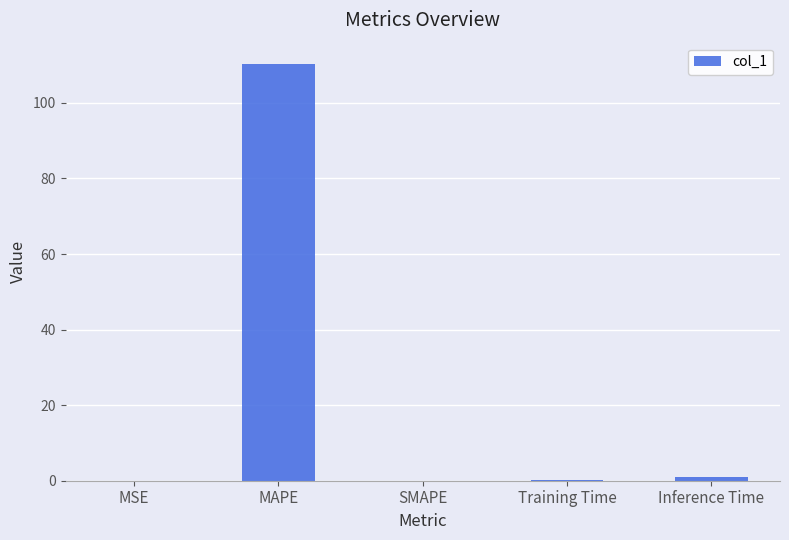

Which has a higher value, SMAPE or MAPE?

MAPE